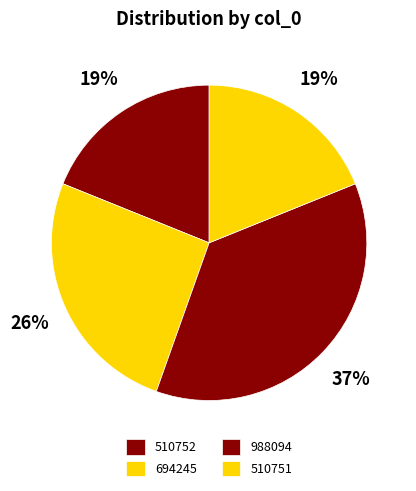

How many slices are in this pie chart?

4